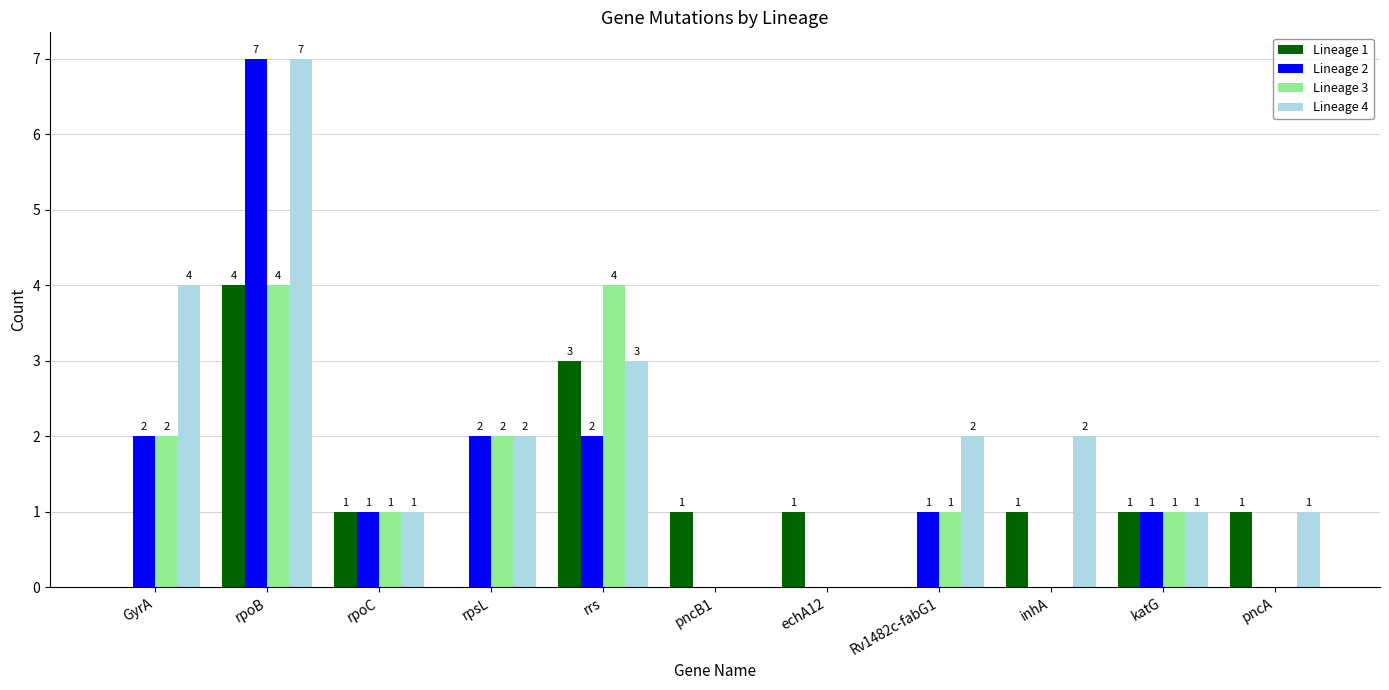

Which series changed the most between rpoB and inhA?

Lineage 2